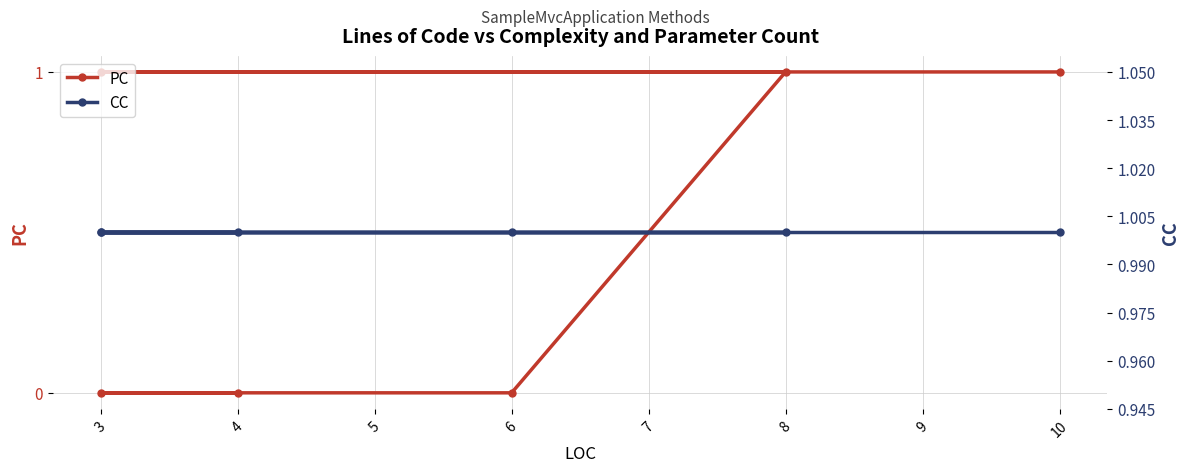

Does the chart have visible grid lines?

Yes